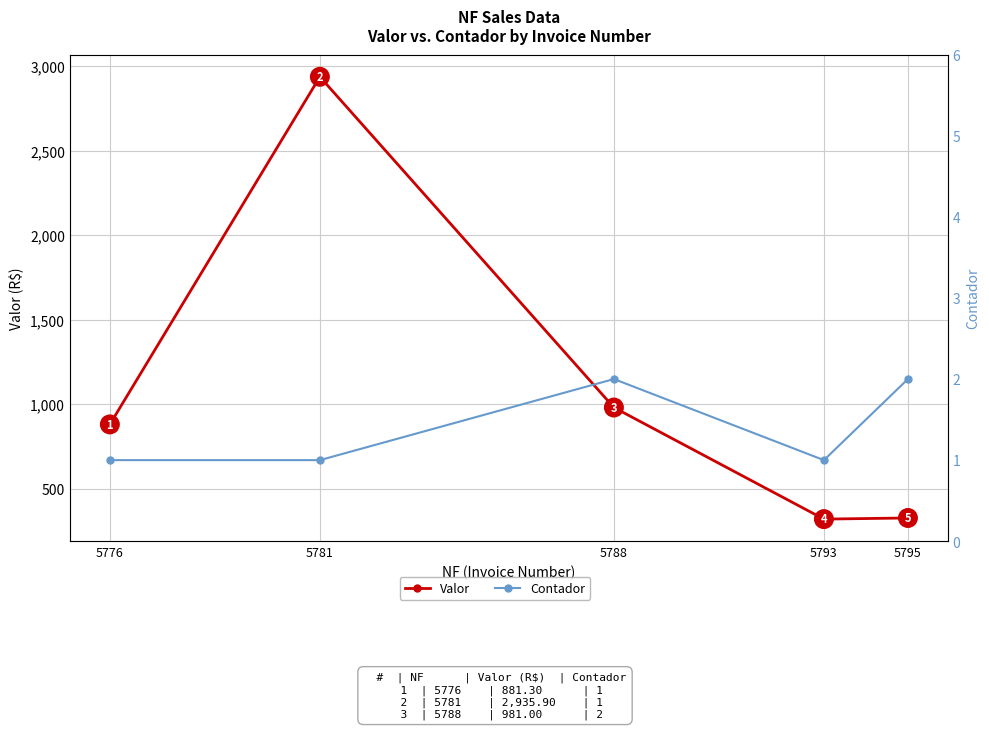

True or false: Contador has a value of 1.0 at 5781.

True